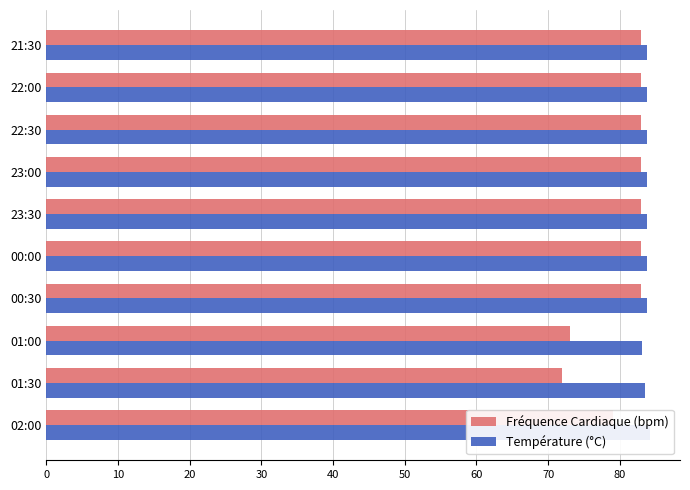

Are the bars horizontal?

Yes